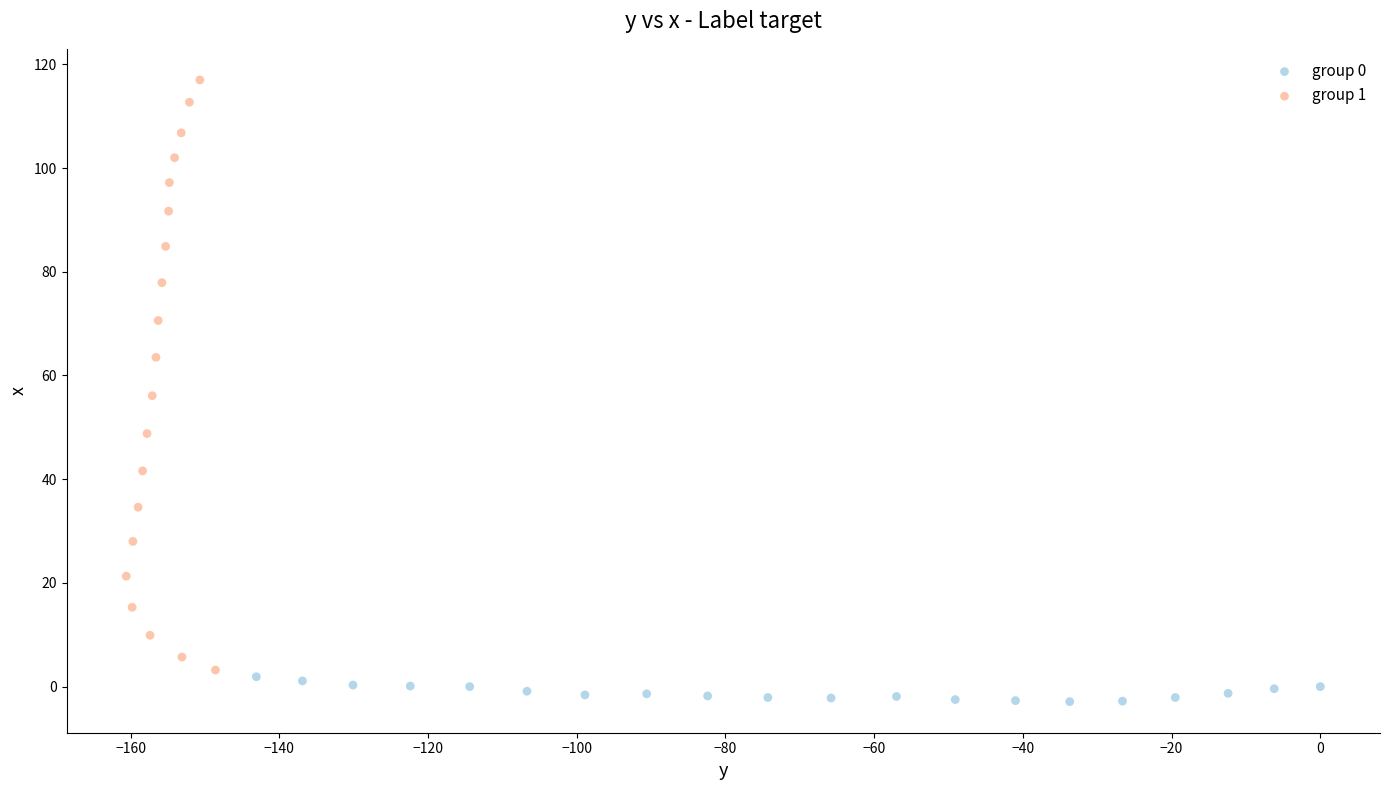

Which series has the widest spread of Y values?

group 1